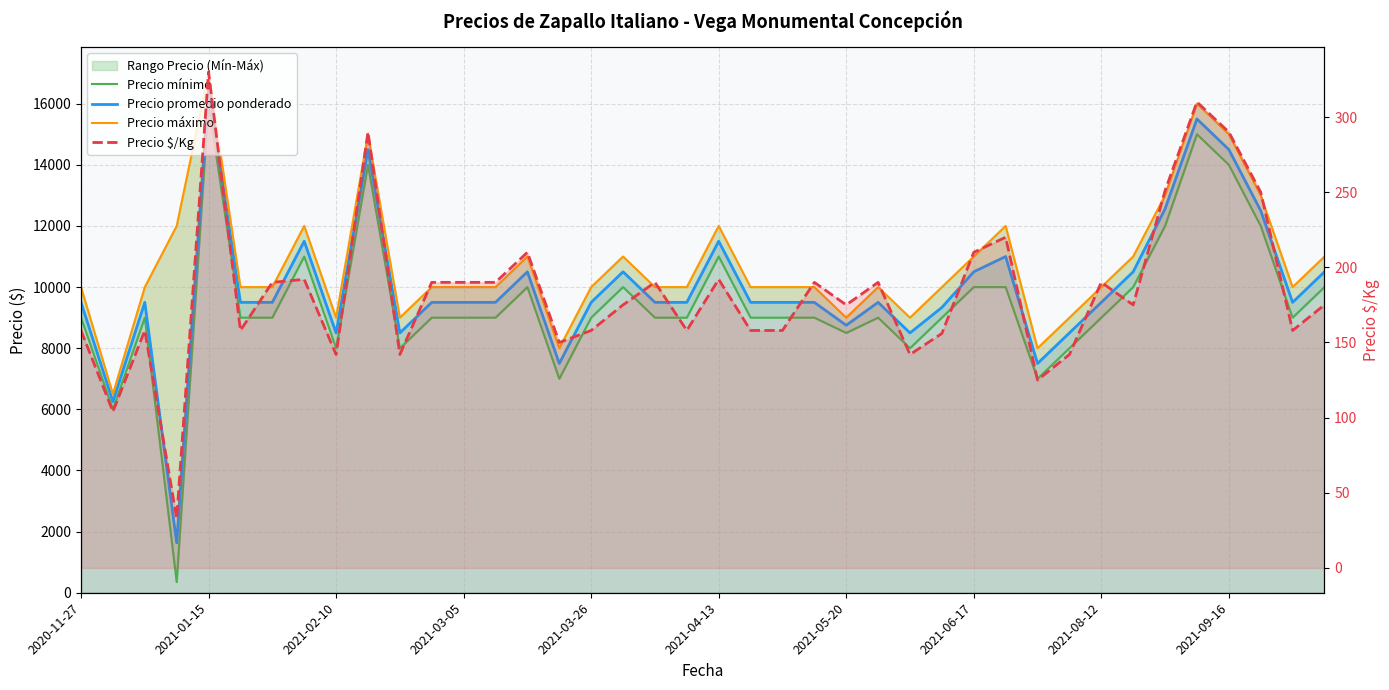

What is the sum of all Precio mínimo values?

378850